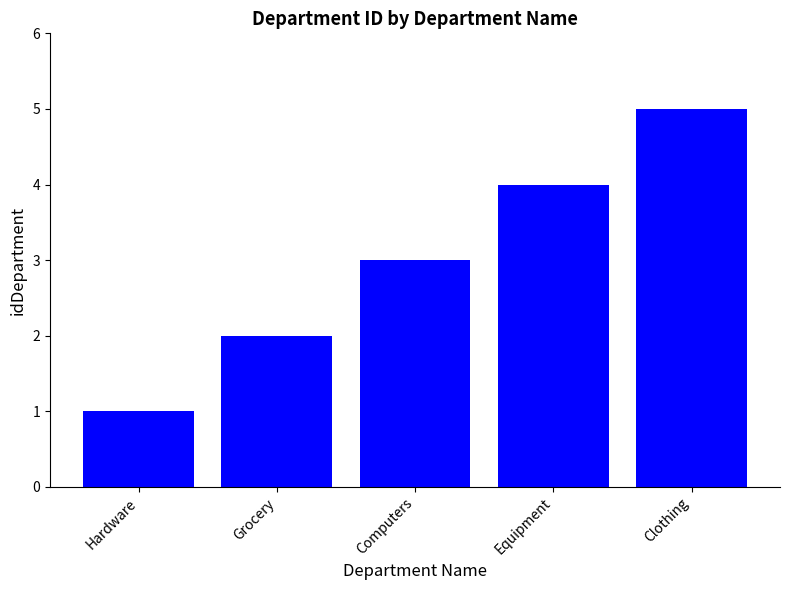

At which label is the value closest to 3?

Computers